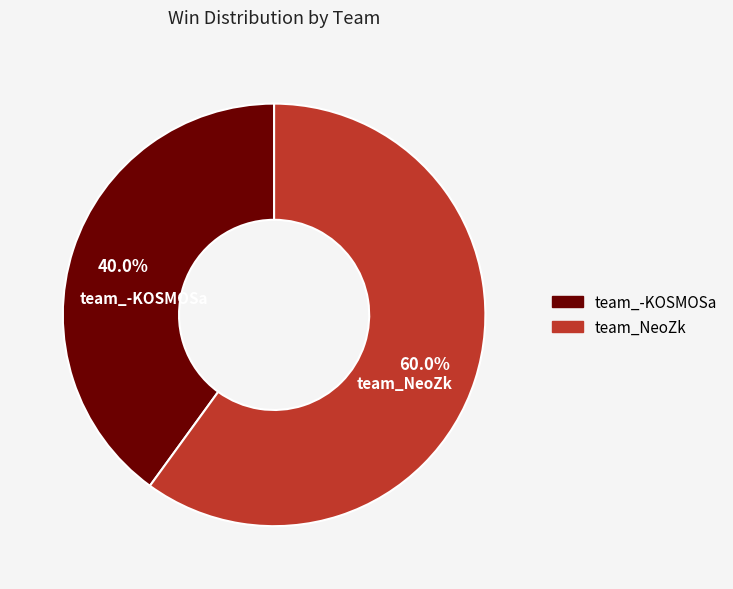

Approximately how many times larger is the value at team_NeoZk compared to team_-KOSMOSa?

1.5